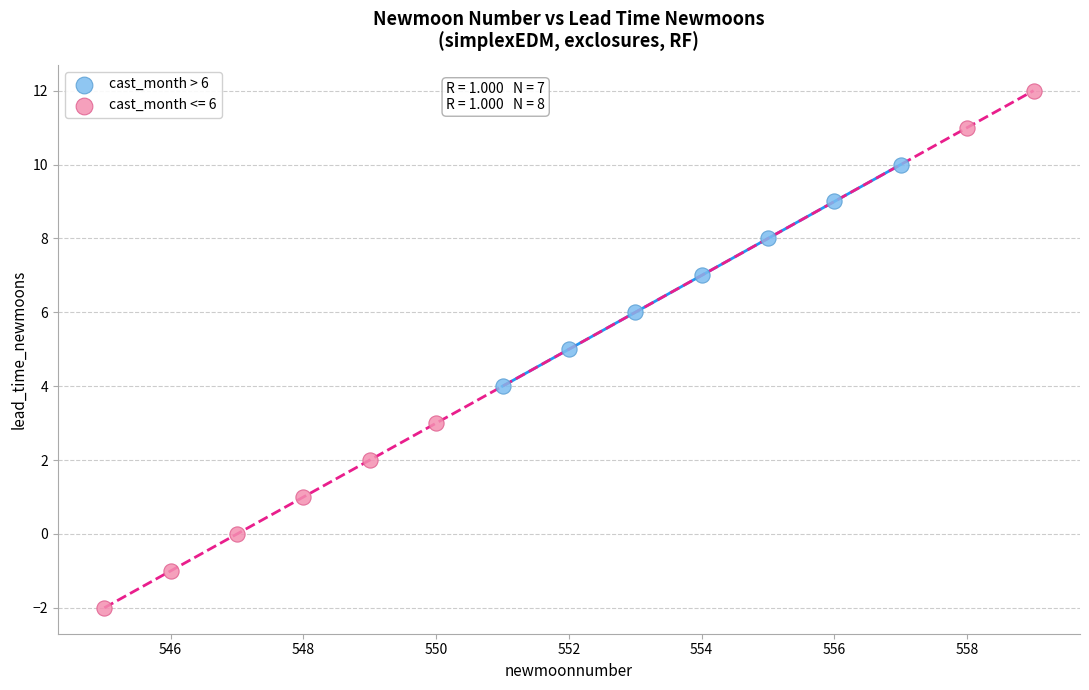

Which series contains the lowest Y value?

cast_month <= 6